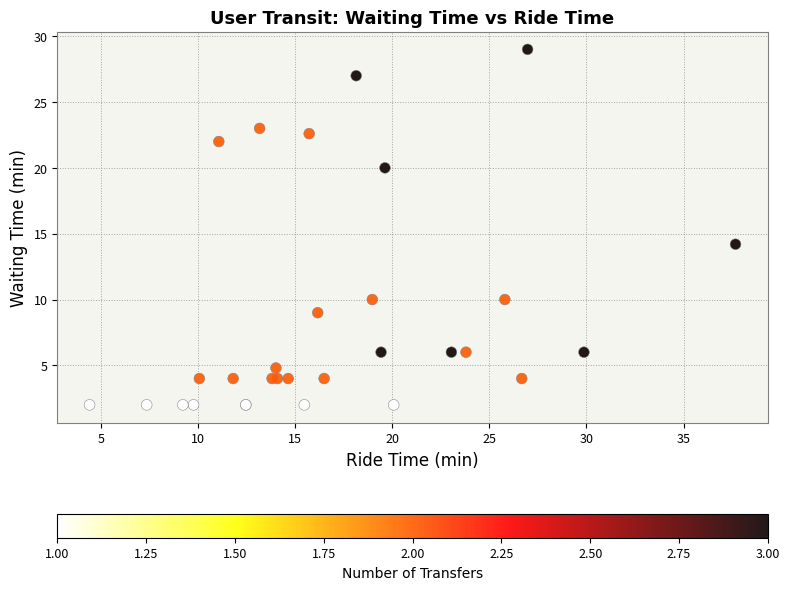

What Y value in the scatter plot is closest to 15?

14.2